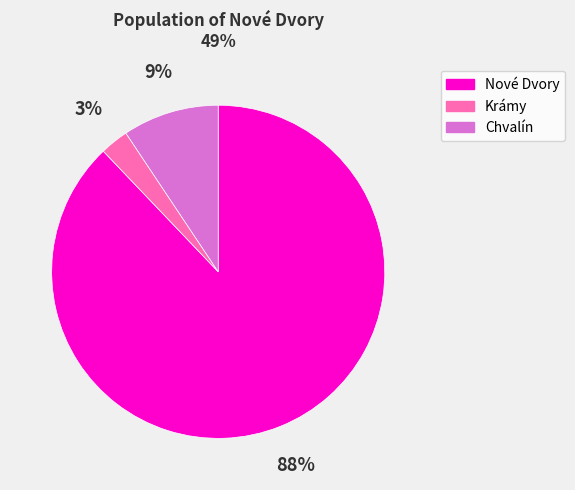

Does any single category account for the majority?

Yes